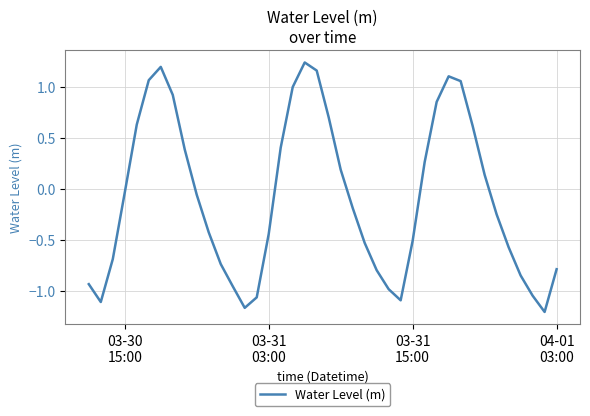

What is the difference between the maximum and minimum values?

2.4